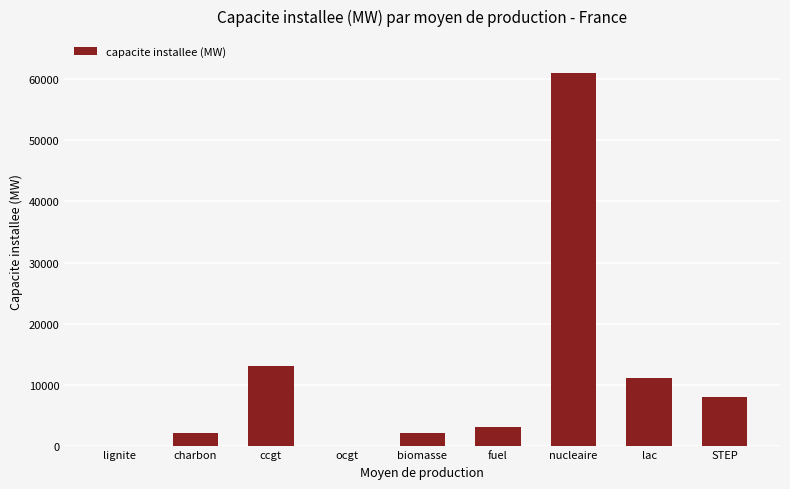

Are the bars horizontal?

No